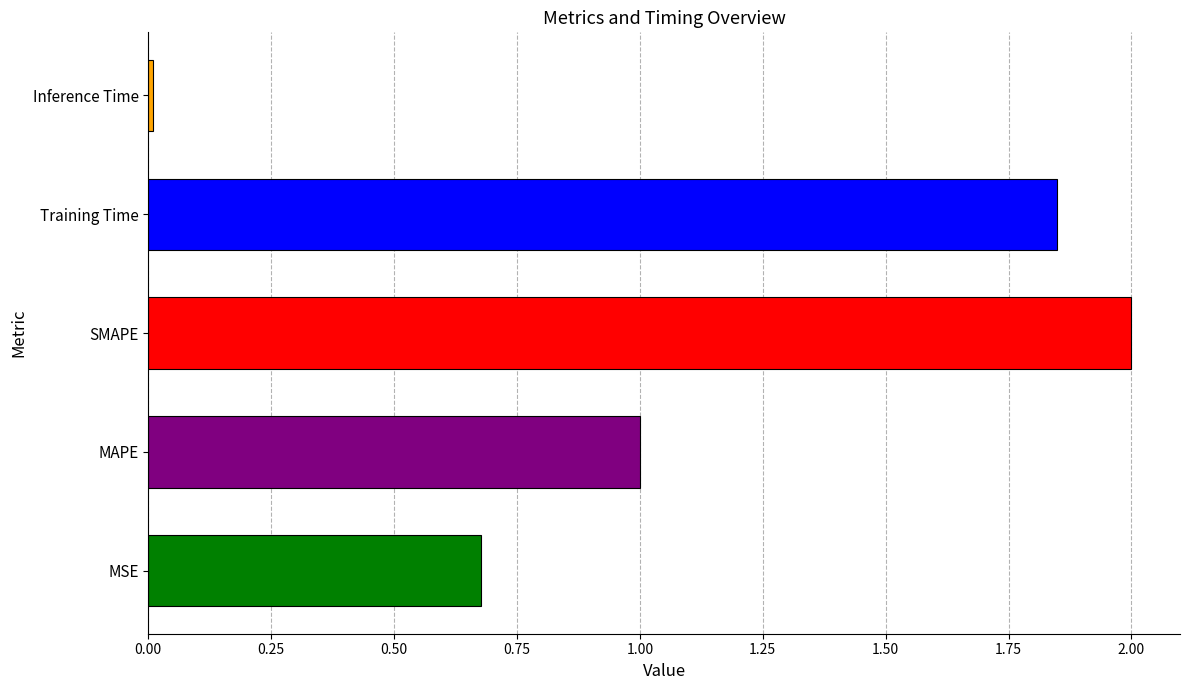

Rank the categories by value from lowest to highest.

Inference Time, MSE, MAPE, Training Time, SMAPE